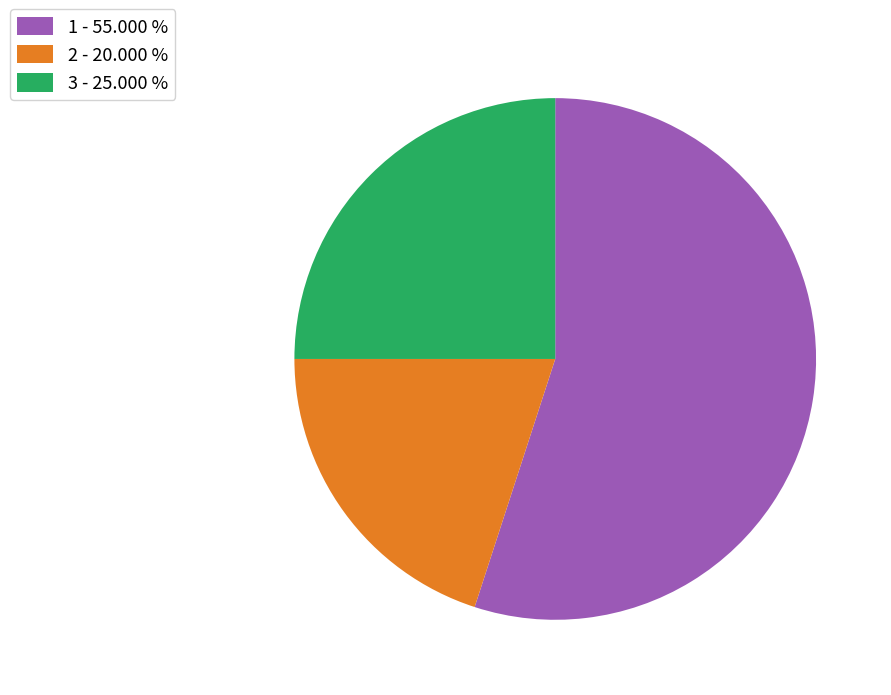

Rank the categories by value from highest to lowest.

1, 3, 2